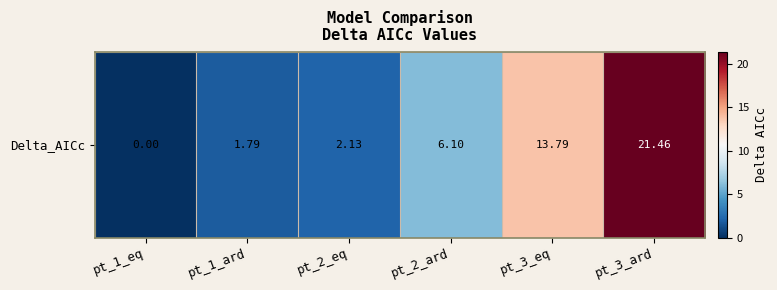

Rank the categories by value from highest to lowest.

pt_3_ard, pt_3_eq, pt_2_ard, pt_2_eq, pt_1_ard, pt_1_eq